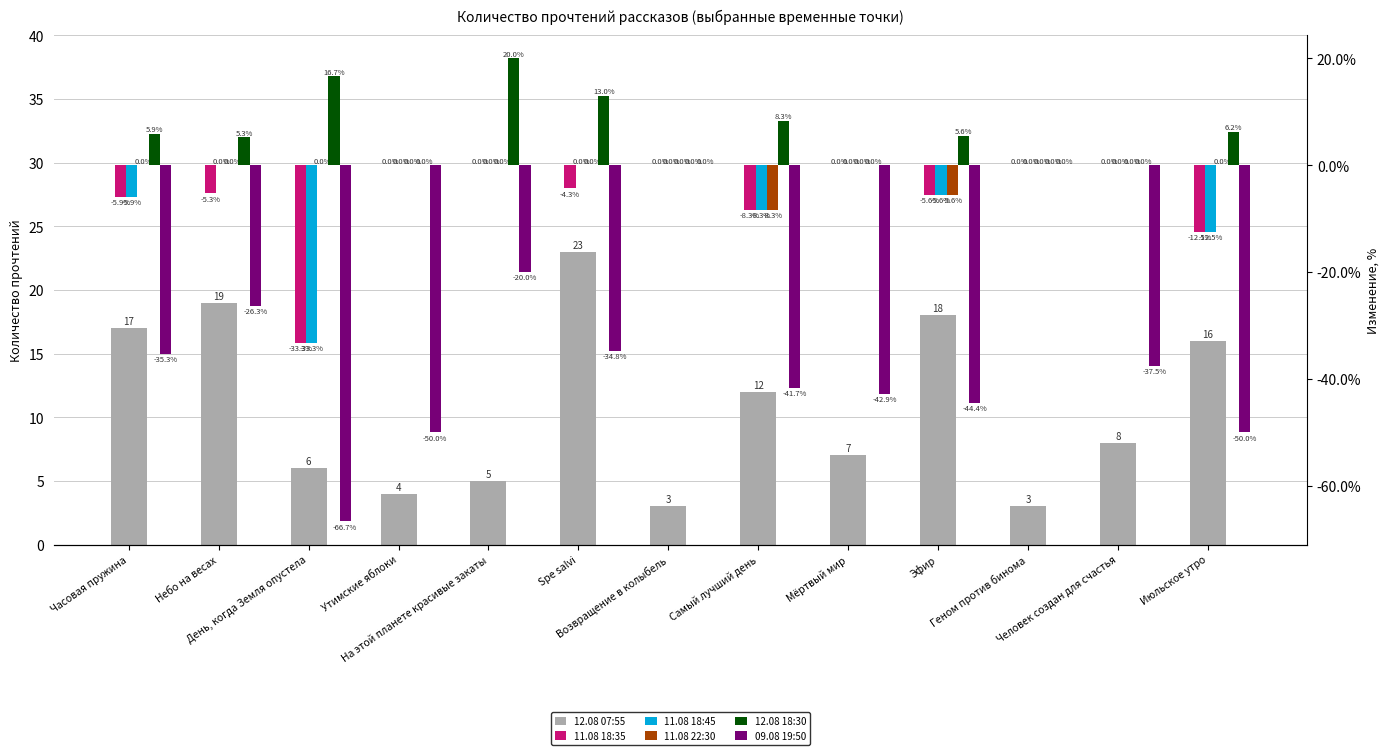

What is the difference between the maximum and second lowest values in the 11.08 18:45 series?

12.5